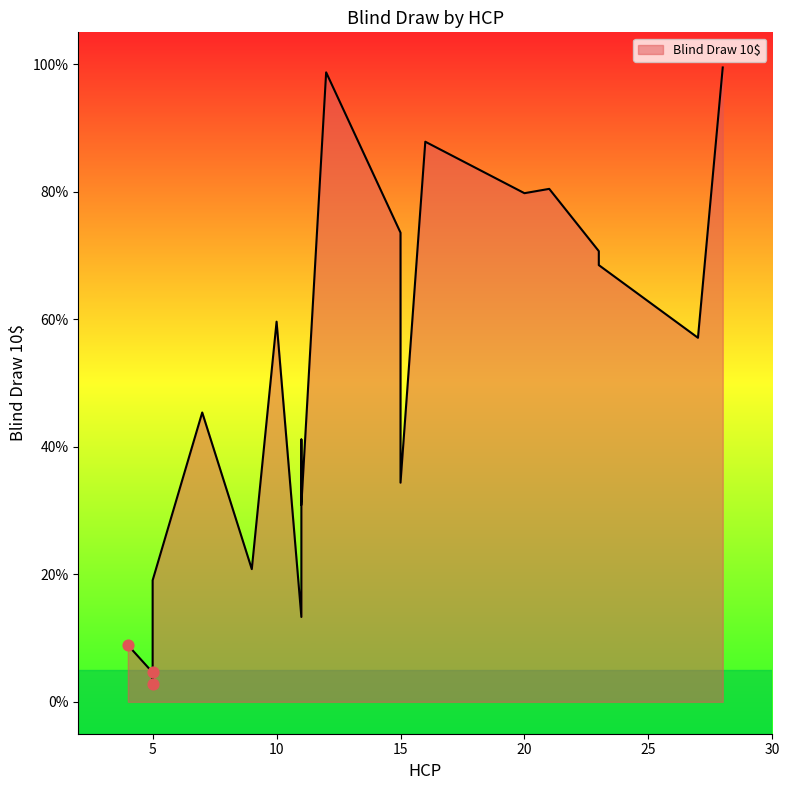

Between 23 and 7, which is larger?

23